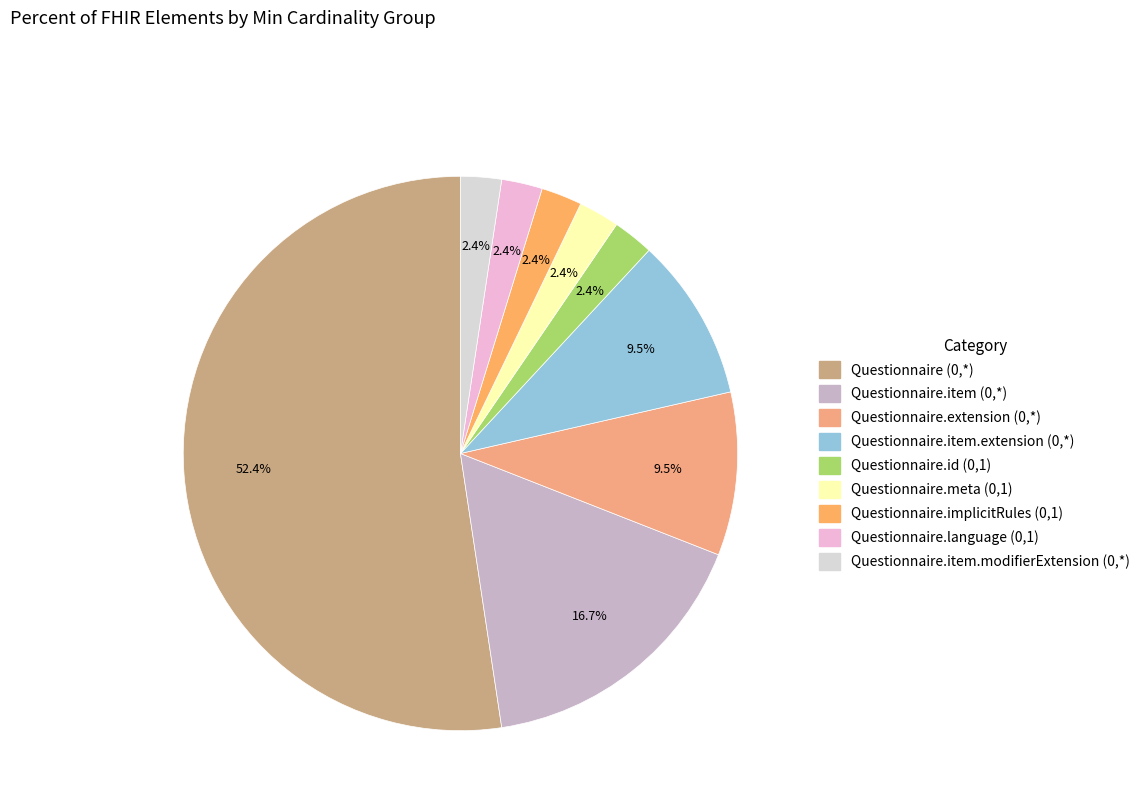

How many segments does this pie chart have?

9